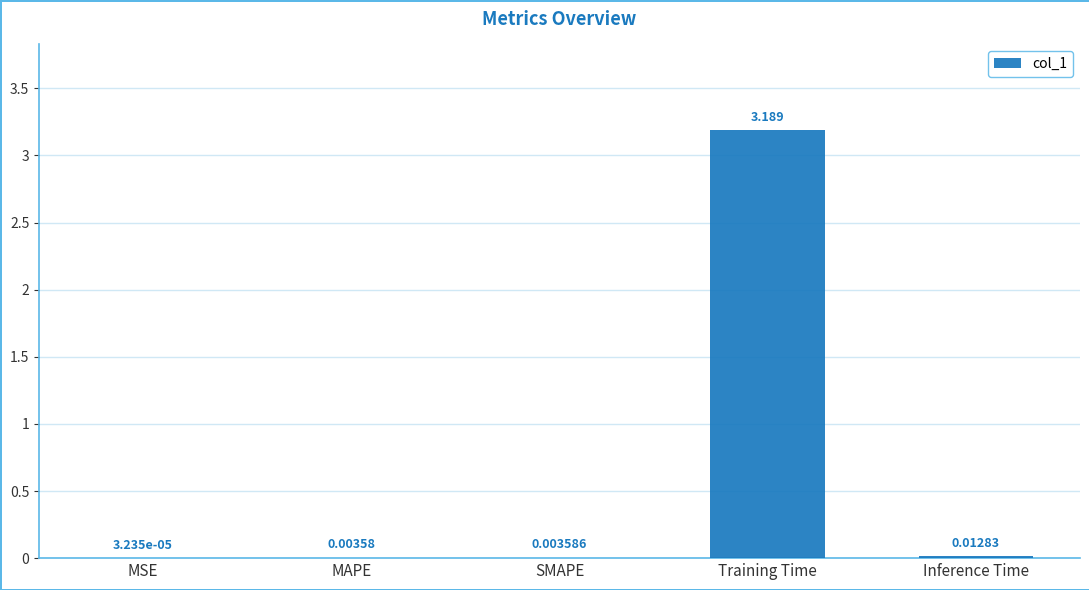

Which category has the highest value across all series?

Training Time